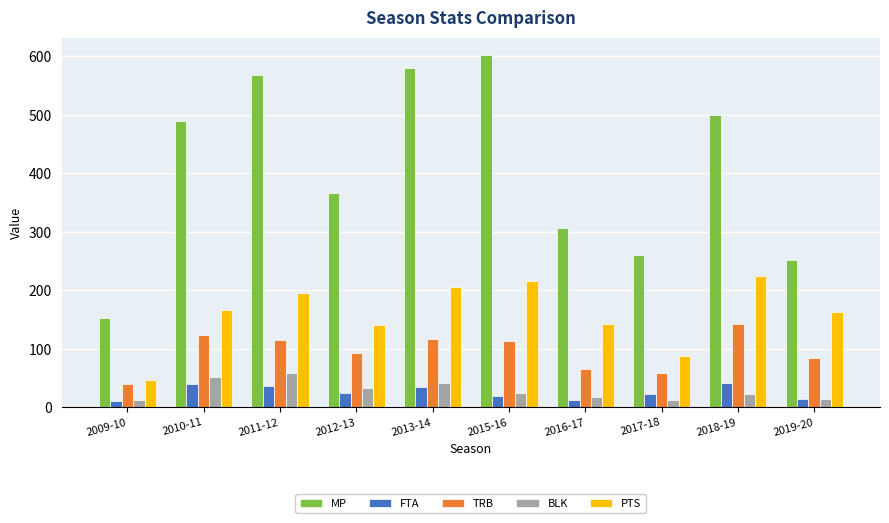

What is the sum of all FTA values?

255